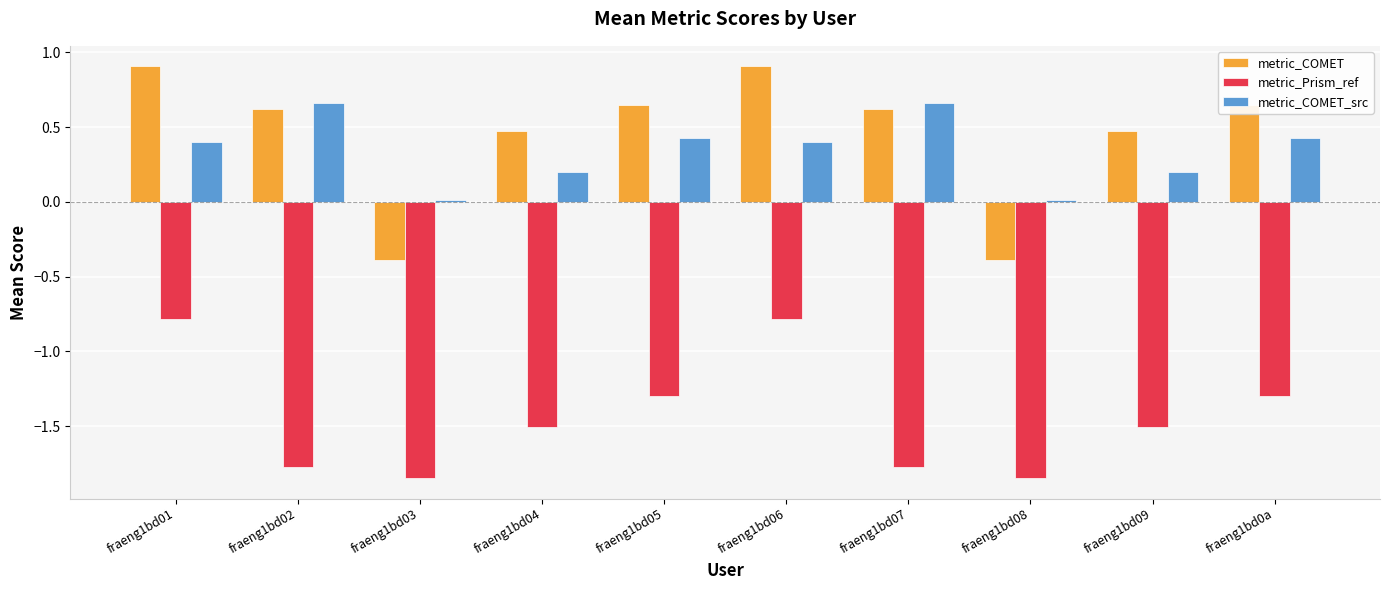

List the series in order of their peak value, lowest first.

metric_Prism_ref, metric_COMET_src, metric_COMET